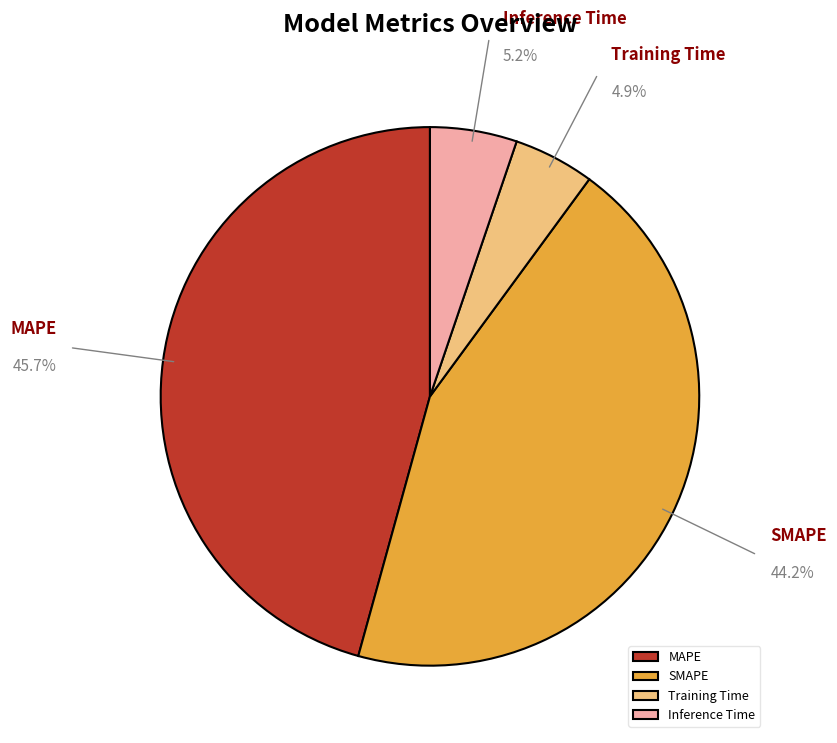

What percentage is the SMAPE slice, to the nearest percent?

44%